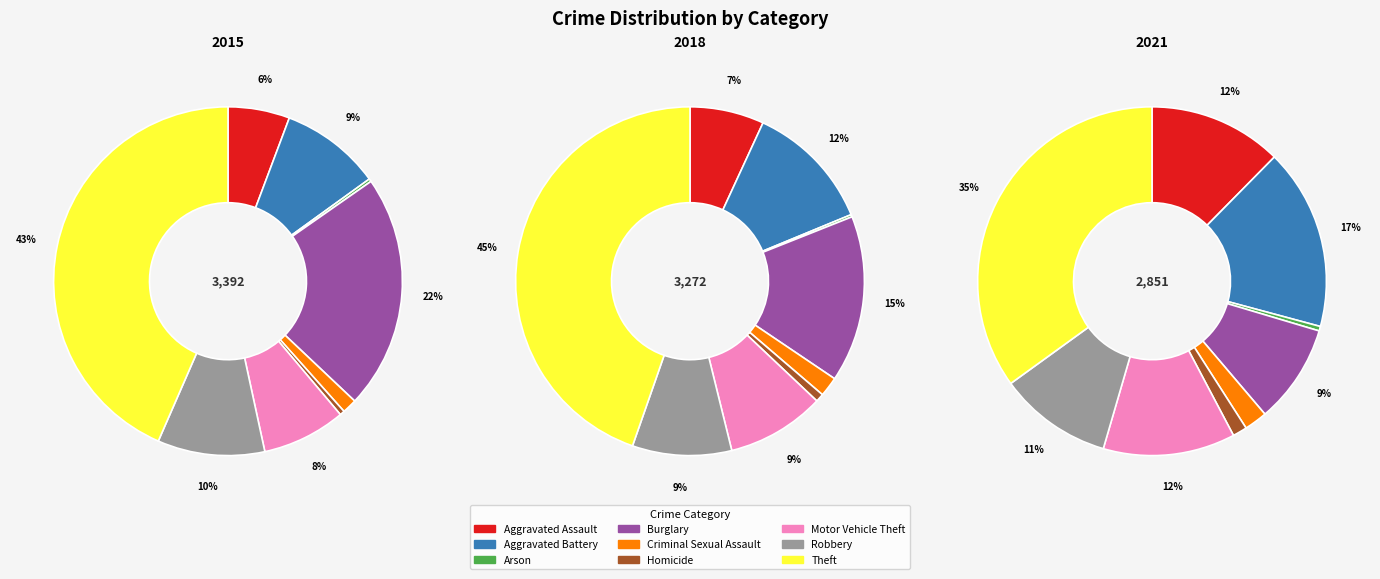

Combined, what portion of the pie is 7 and values_2018?

19.3%